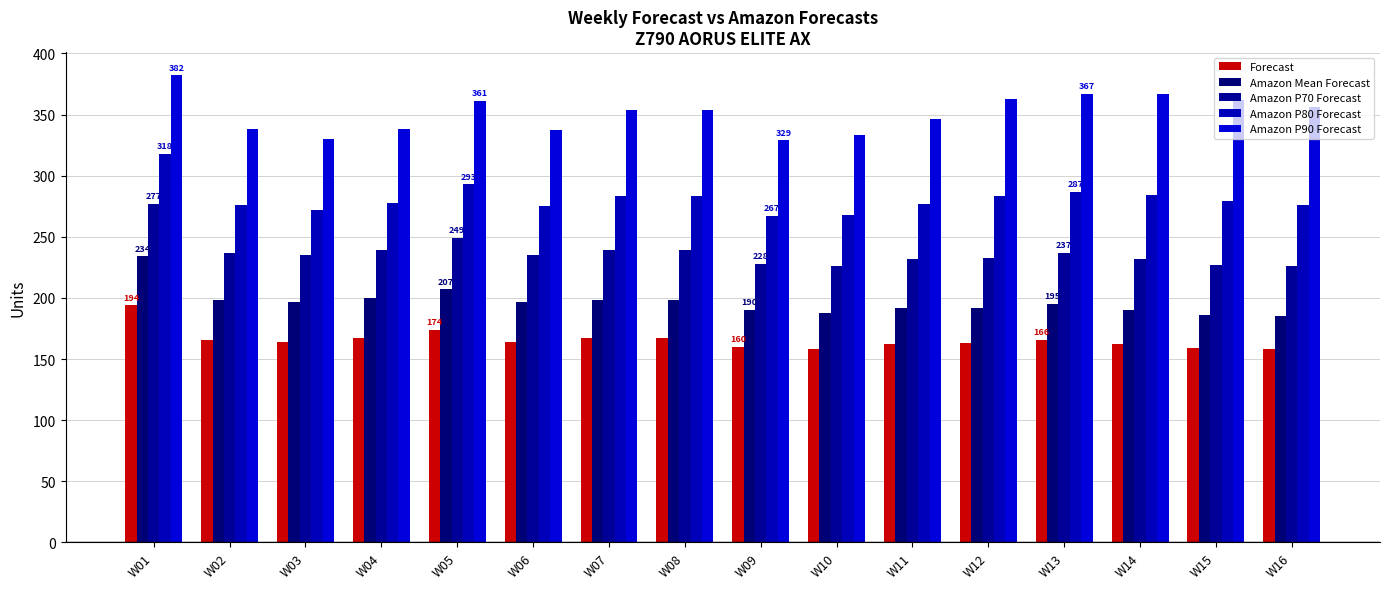

At which label is Amazon P80 Forecast closest to 292?

W05